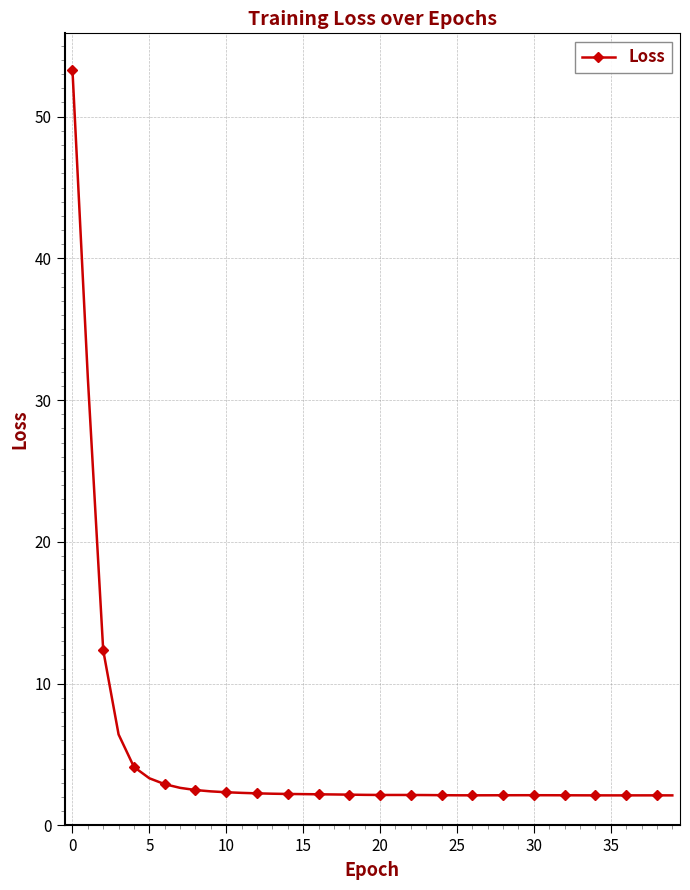

What is the value of the 11th point from the left?

2.3